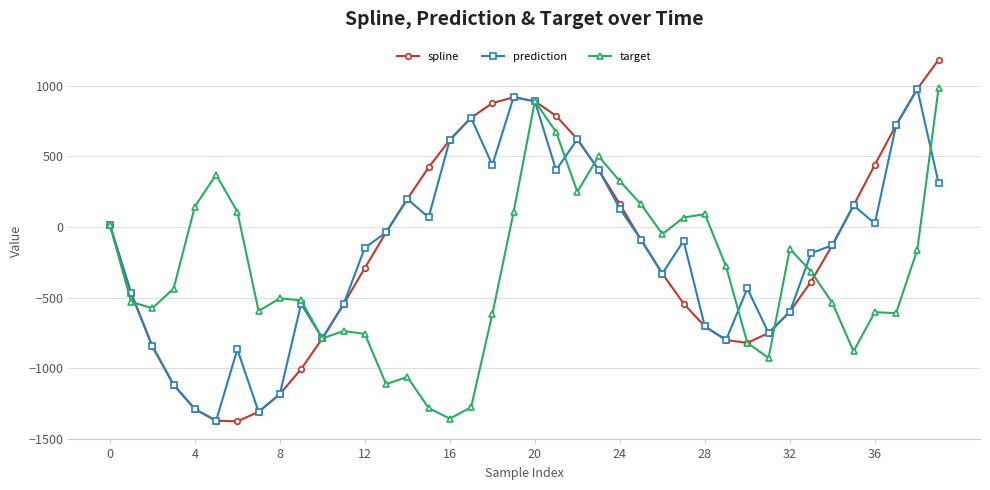

What is the sum of all target values?

-12827.3